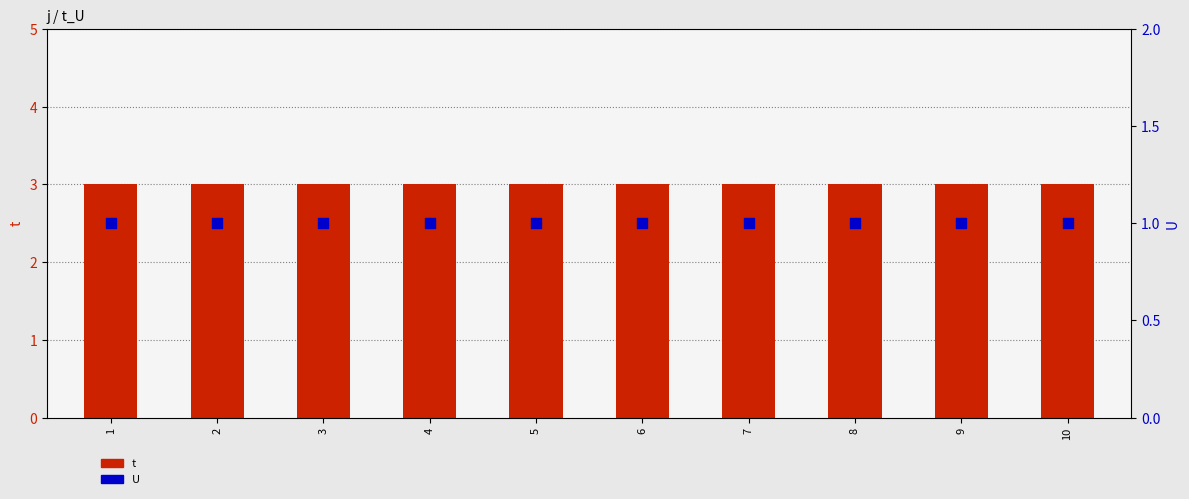

At which category is the sum across all series the highest?

1